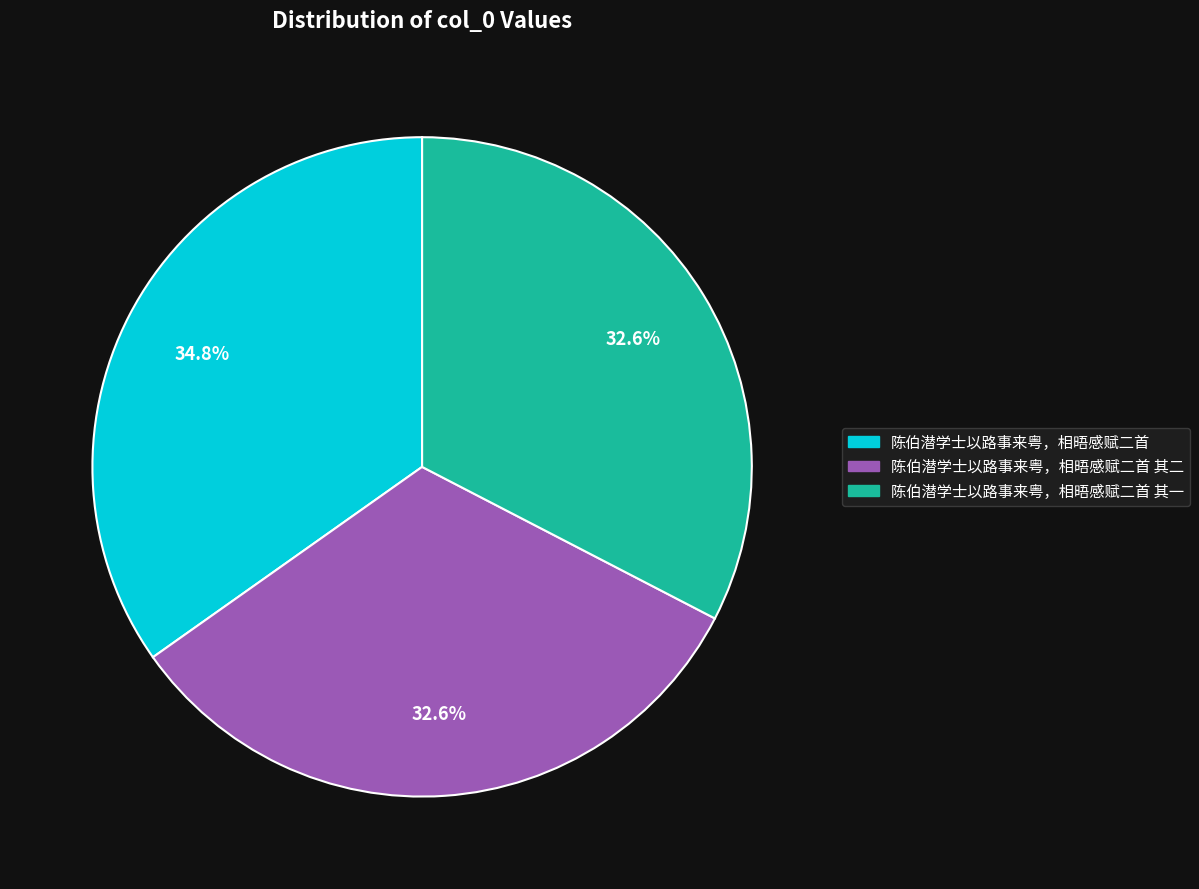

Does 陈伯潜学士以路事来粤，相晤感赋二首 其一 account for over 50% of the chart?

No